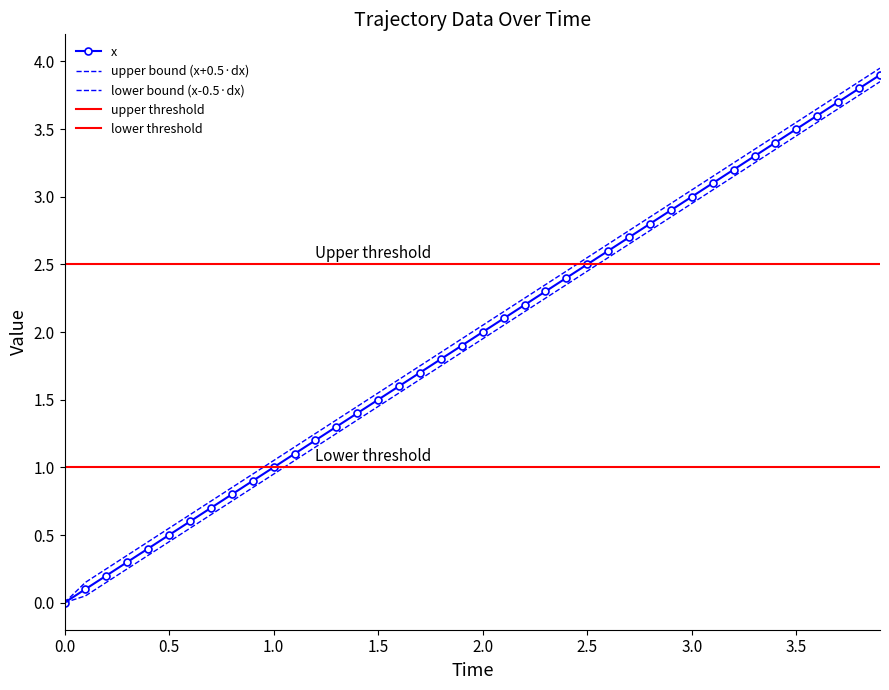

True or false: dy and x intersect in this chart.

False